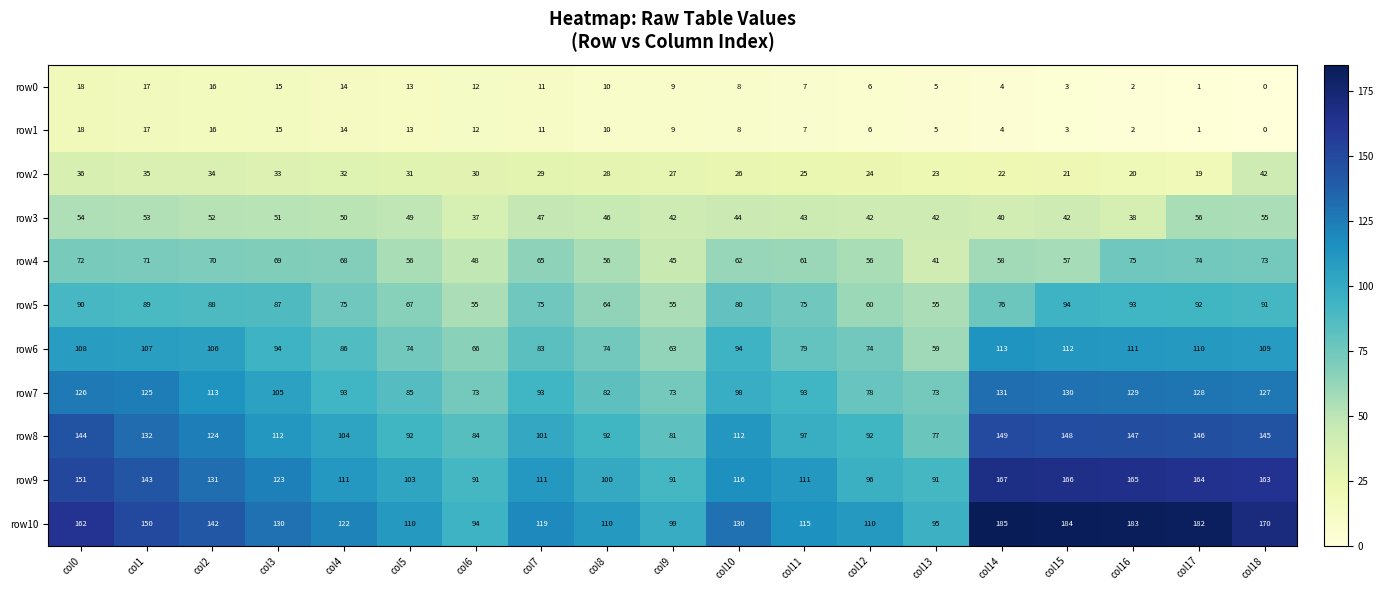

What is the sum of the row2 values at col11 and col6?

55